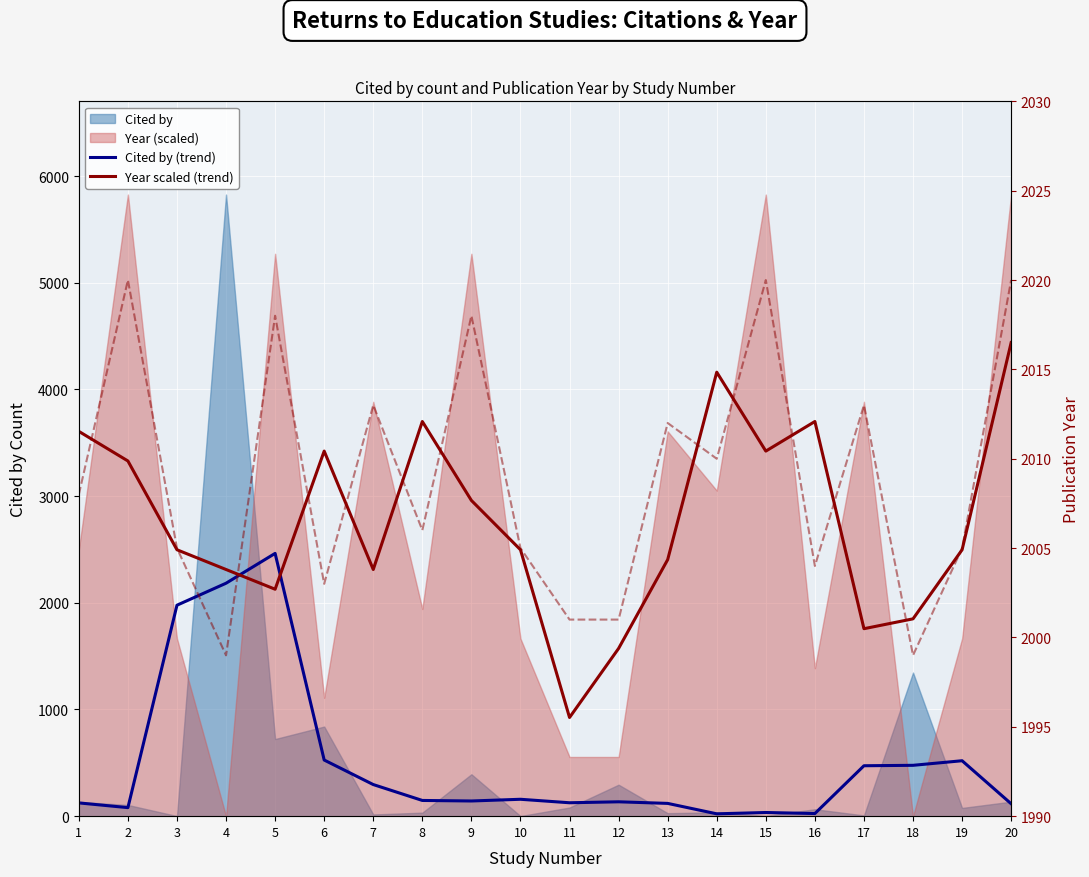

In Cited by (trend), how many points are higher than both neighbors (excluding endpoints)?

5